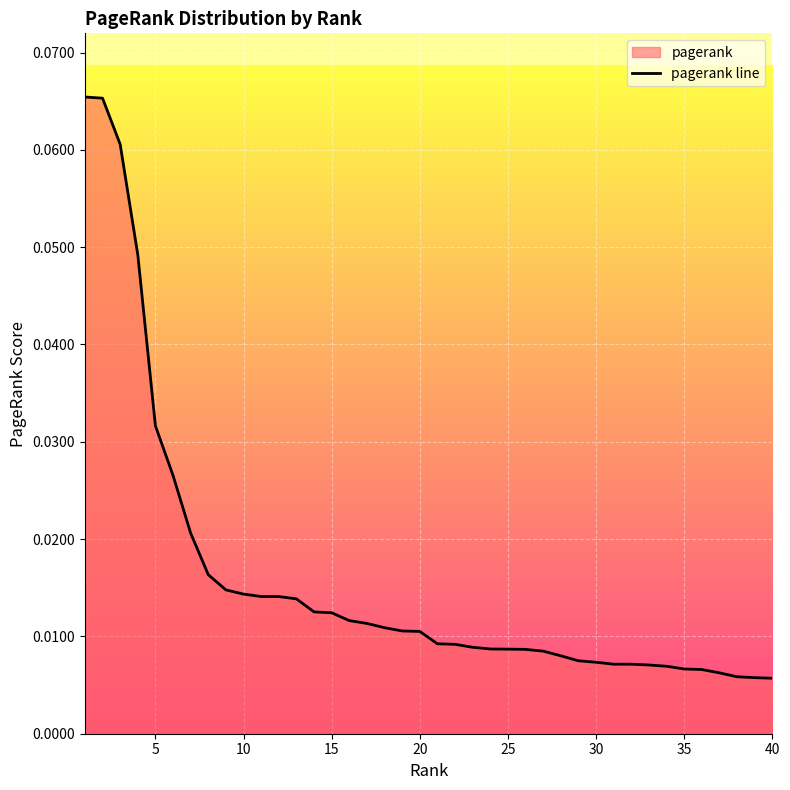

How many lines are shown in the chart?

1